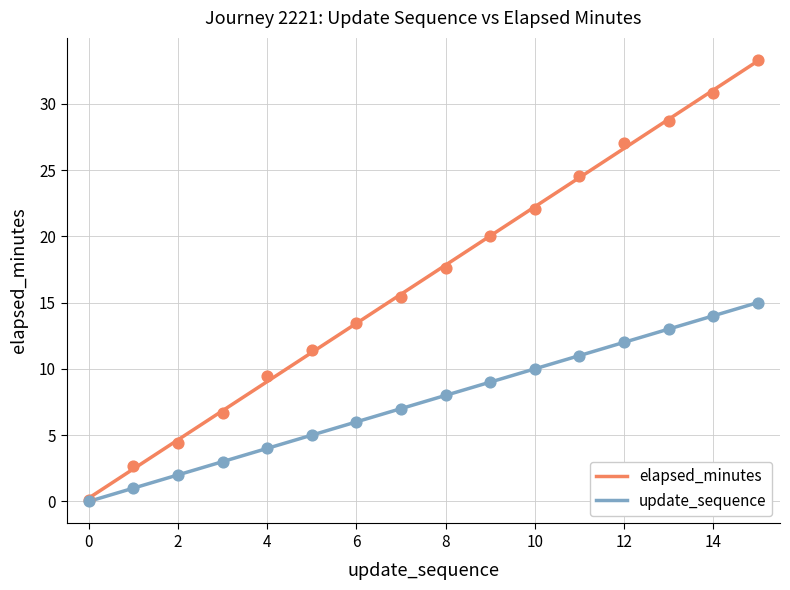

At how many categories does at least one series exceed 5?

13